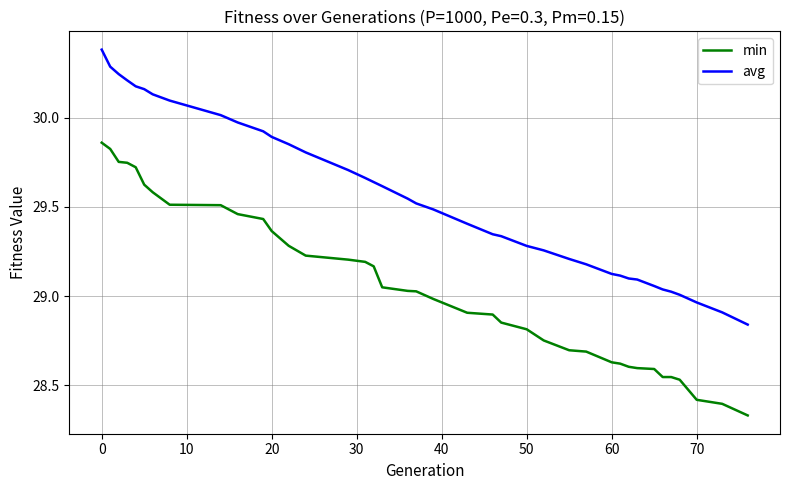

Which series has the largest total across all categories?

avg